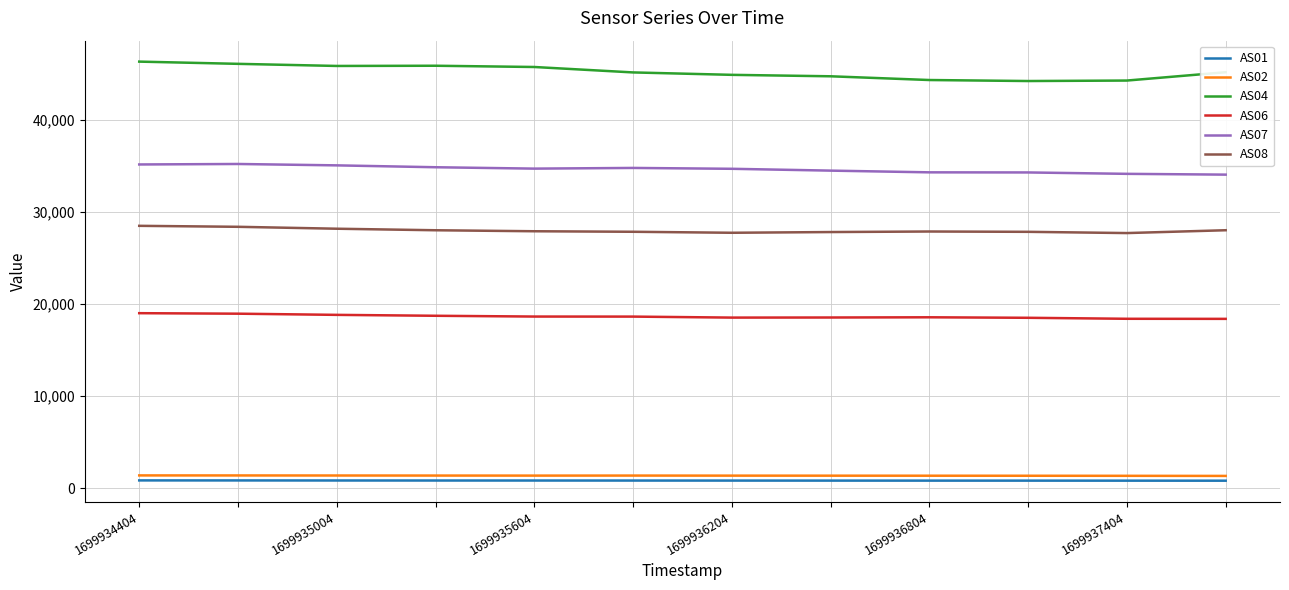

List the series in order of their peak value, lowest first.

AS01, AS02, AS06, AS08, AS07, AS04